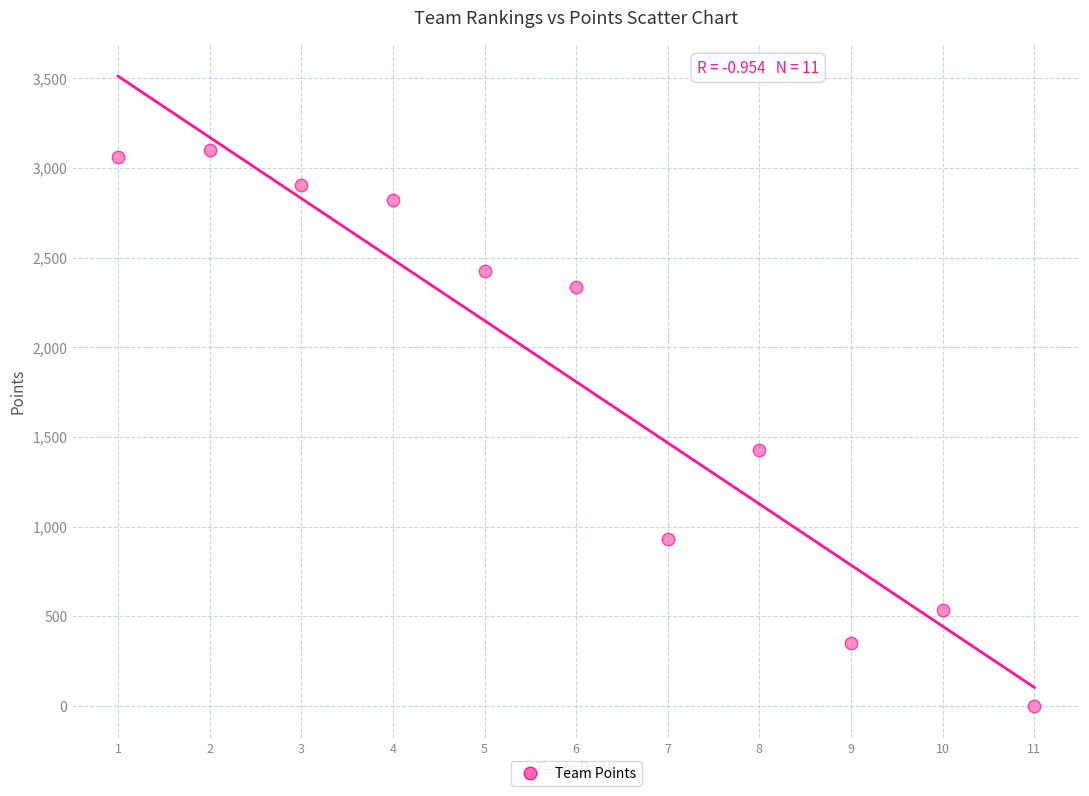

What Y value in the scatter plot is closest to 1549?

1428